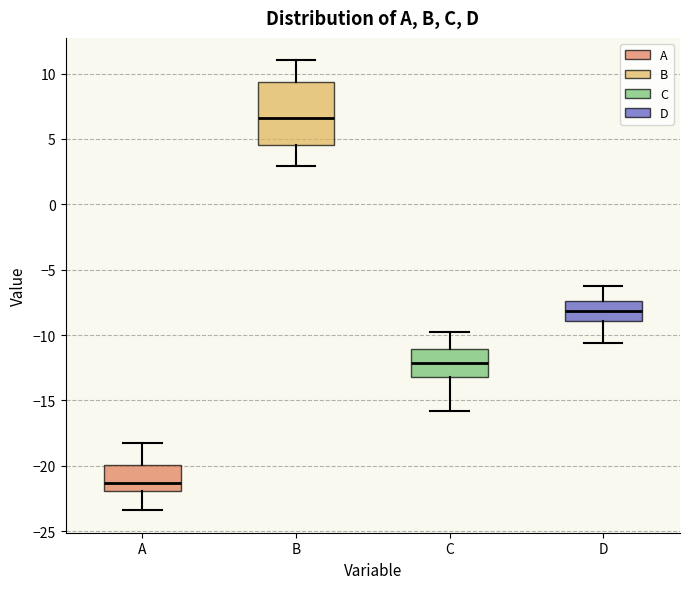

Reading left to right, transcribe this box plot: for each box, give where its median line is, the range the box spans, and where its two whiskers end, as read against the y-axis. The values are not printed on the chart, so give them approximately, as read against the axis.

A: median -21.5, box -22.0 to -20.0, whiskers -23.5 to -18.0
B: median 6.5, box 4.5 to 9.5, whiskers 3.0 to 11.0
C: median -12.0, box -13.0 to -11.0, whiskers -16.0 to -10.0
D: median -8.0, box -9.0 to -7.5, whiskers -10.5 to -6.5